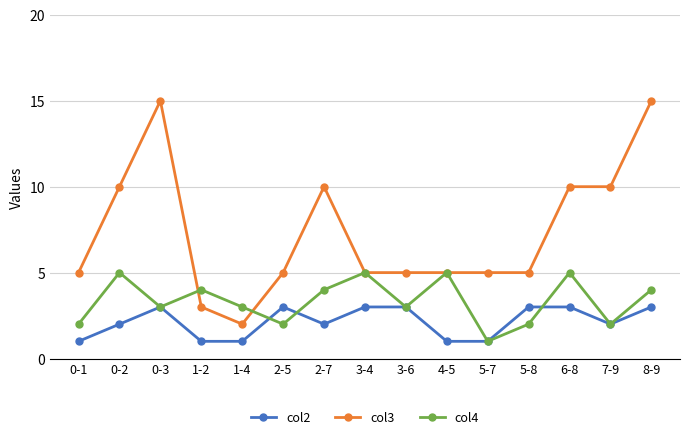

The value of col3 at 6-8 is 10. True or false?

True